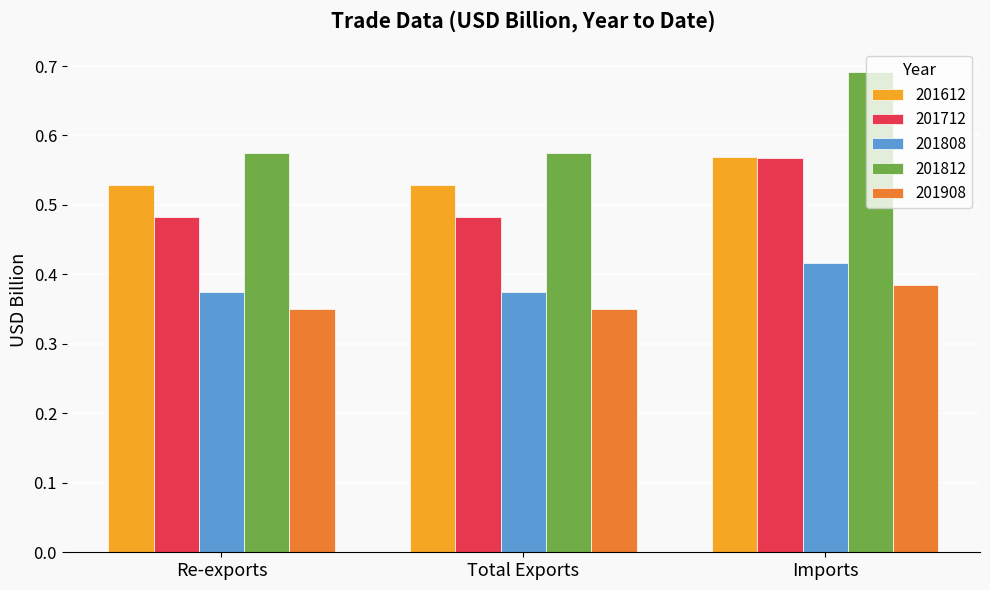

What is the label of the 2nd bar from the right?

Total Exports